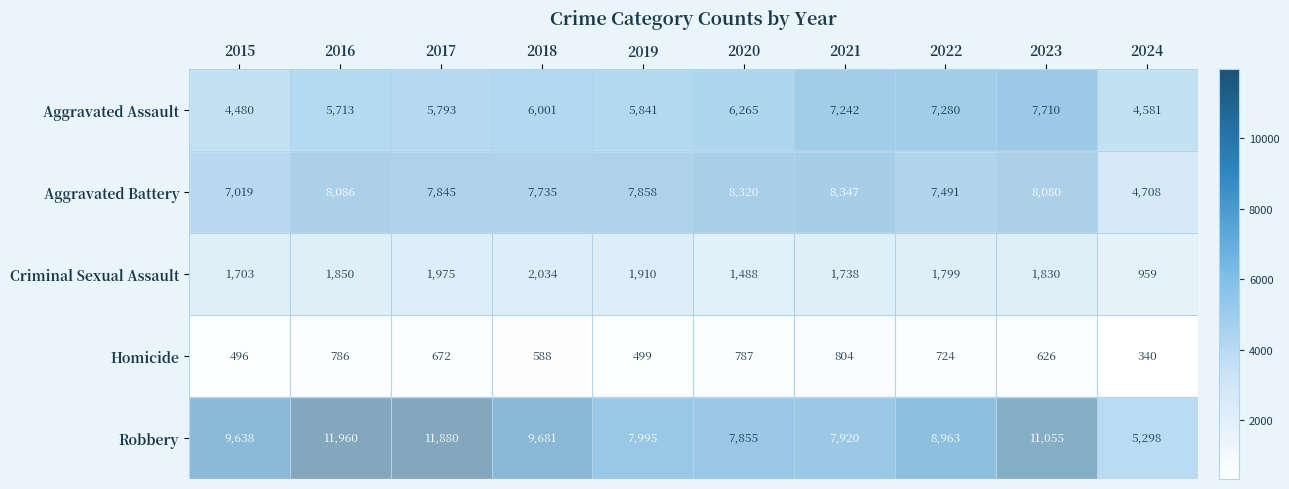

Rank the series by their maximum value, from lowest to highest.

Homicide, Criminal Sexual Assault, Aggravated Assault, Aggravated Battery, Robbery